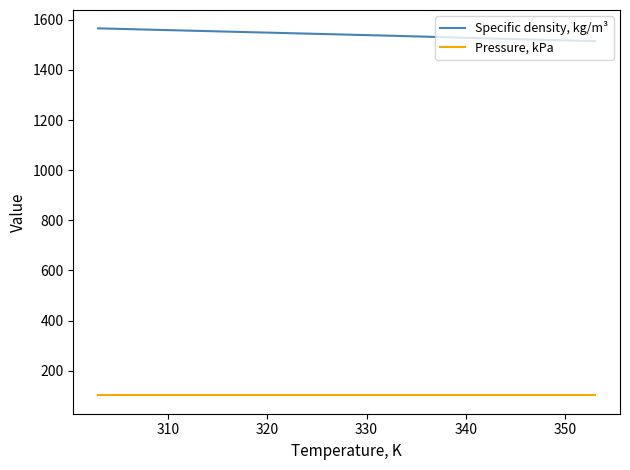

What is the maximum value shown in the chart?

1566.0